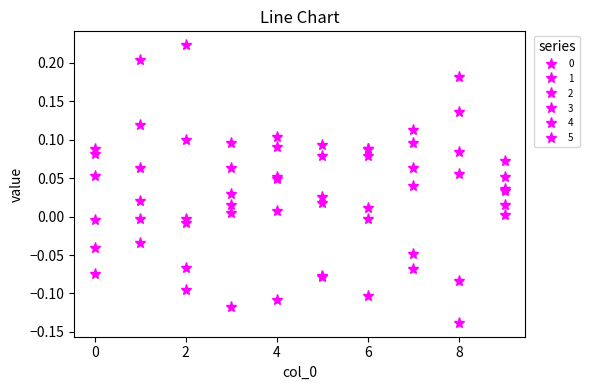

What is the difference between the second highest and minimum values in the 4 series?

0.2